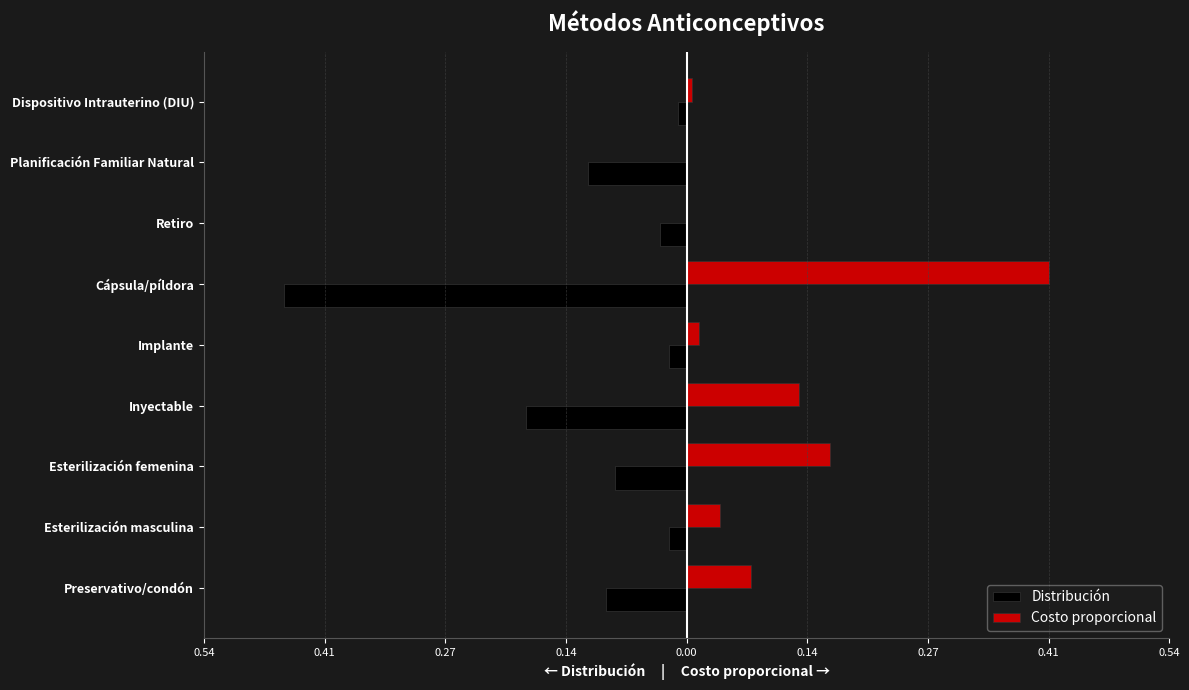

What are all the series names shown in the legend?

Distribución, Costo proporcional